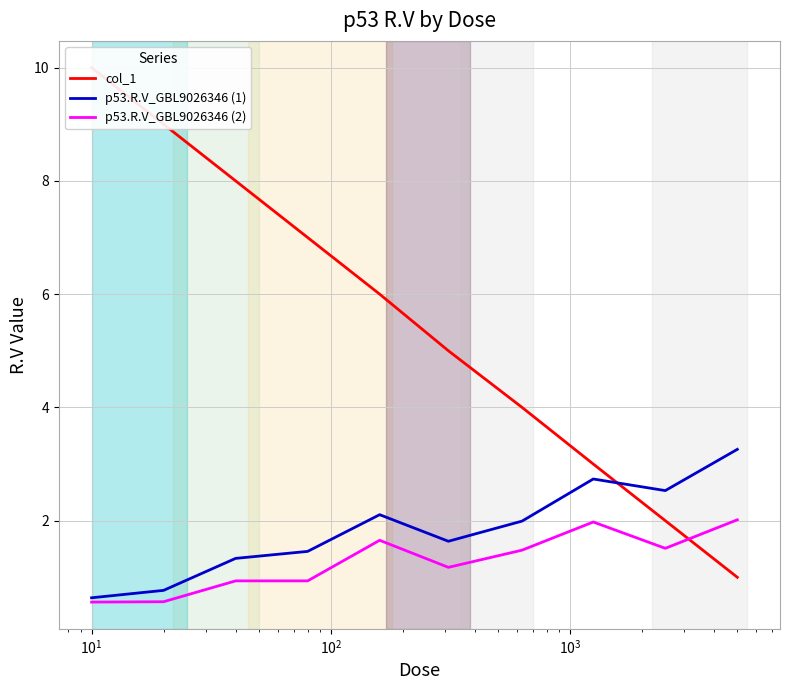

Rank the series by their maximum value, from highest to lowest.

col_1, p53.R.V_GBL9026346 (1), p53.R.V_GBL9026346 (2)